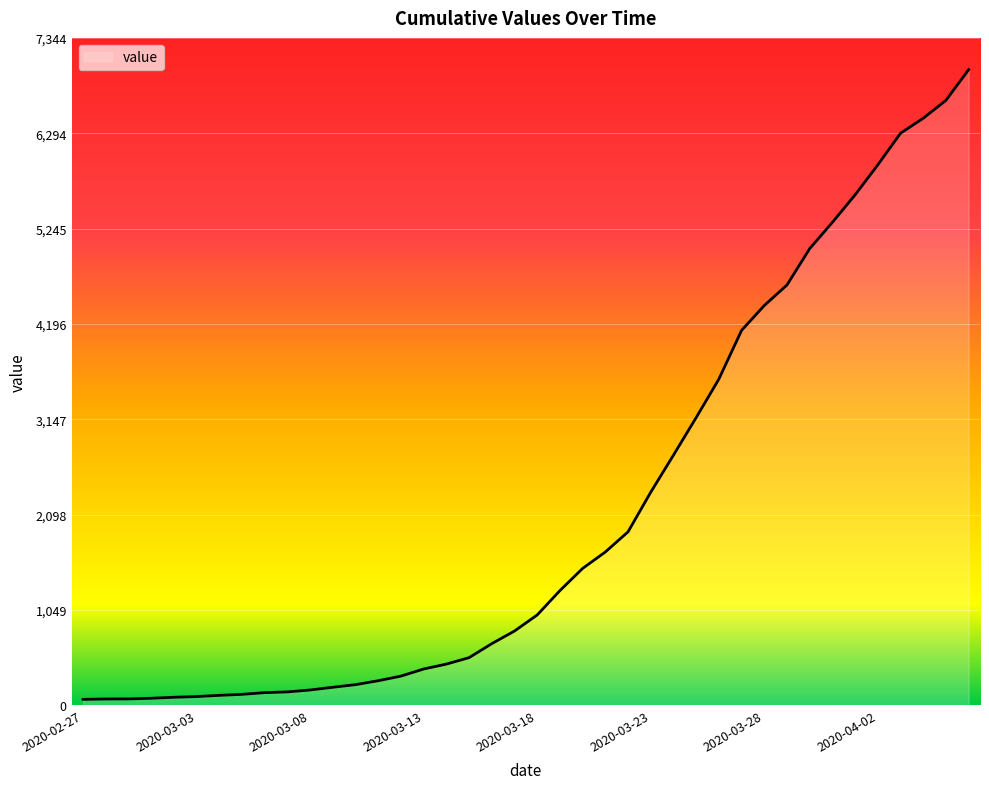

What is the greatest value displayed?

6995